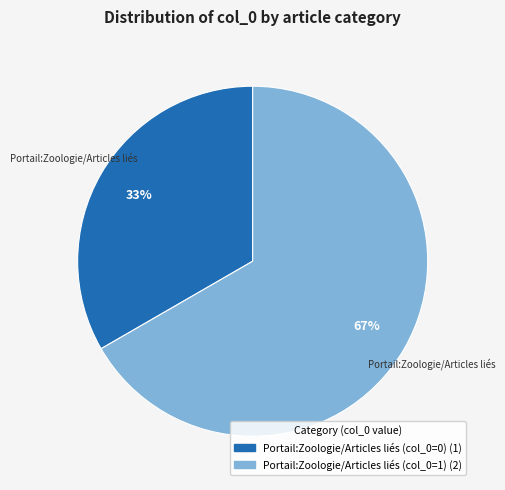

Is there any slice that represents more than half of the pie?

Yes